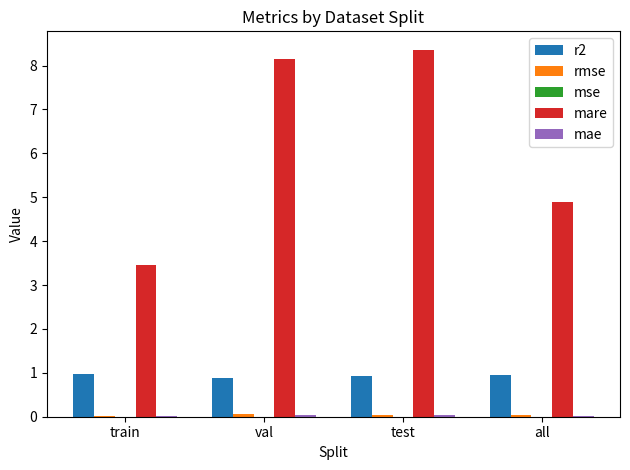

Which series has the largest total across all categories?

mare